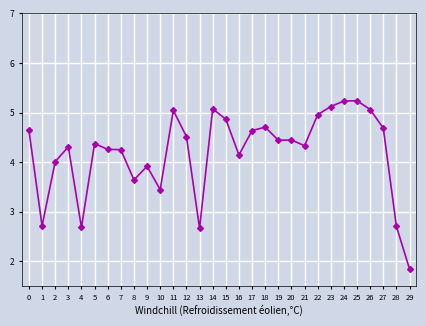

How many categories are shown in the chart?

30